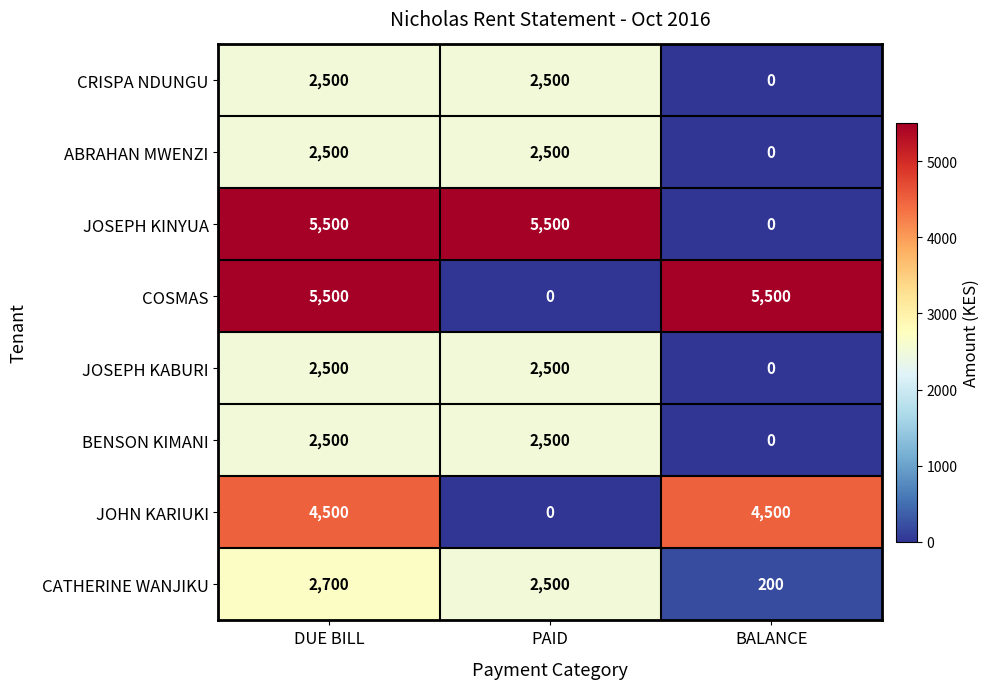

At which label does CRISPA NDUNGU reach its minimum?

BALANCE